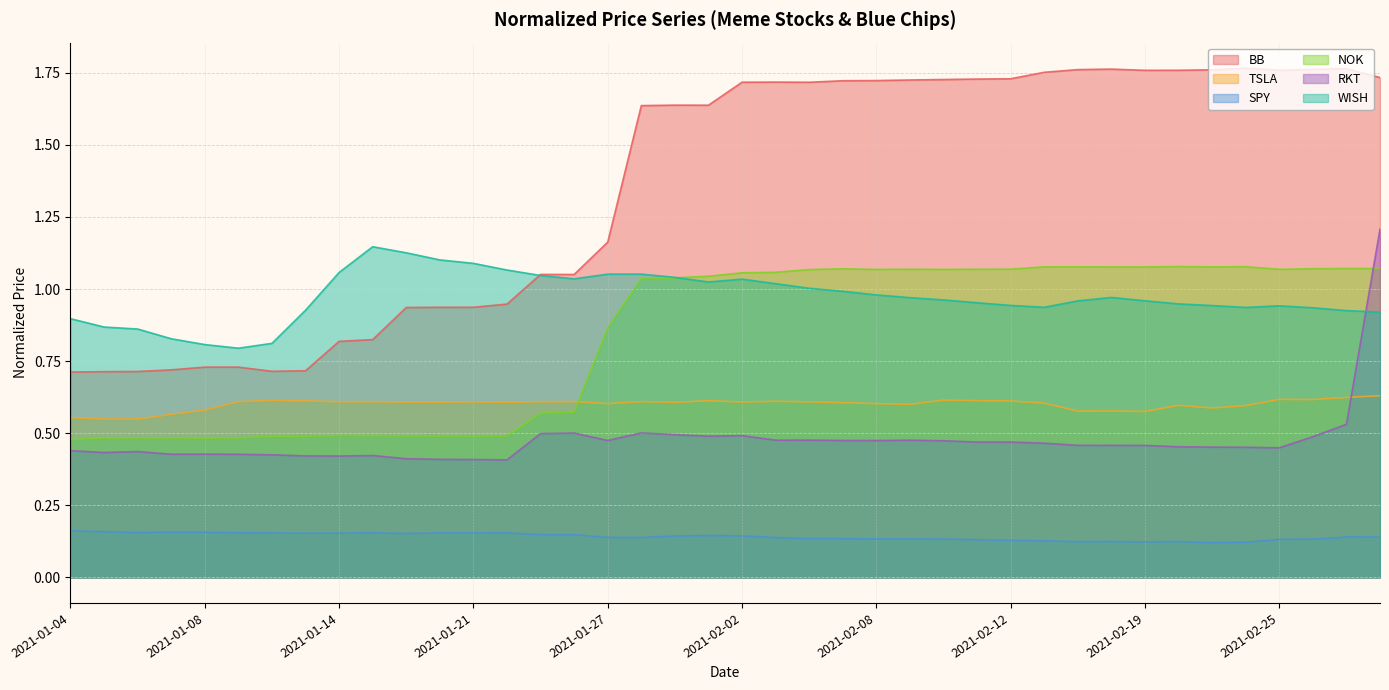

At how many categories does at least one series exceed 0?

40